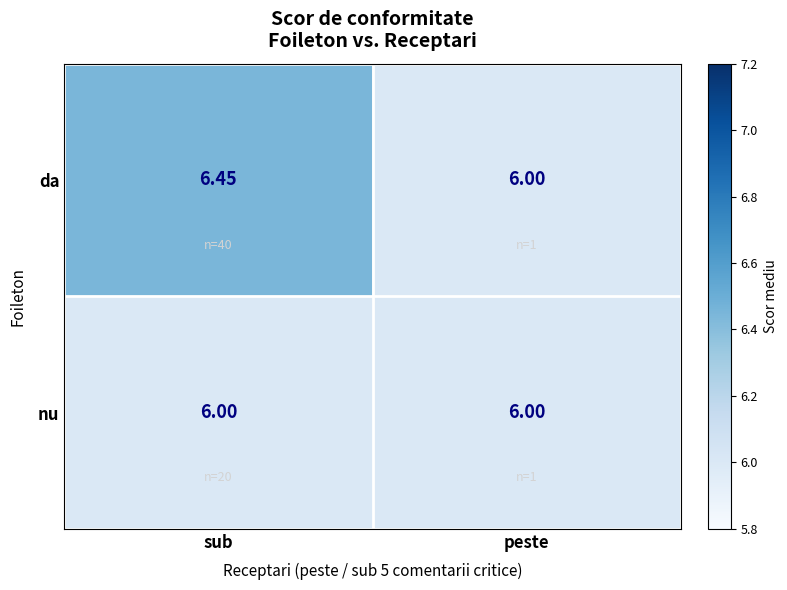

Which series has the widest spread of values?

da